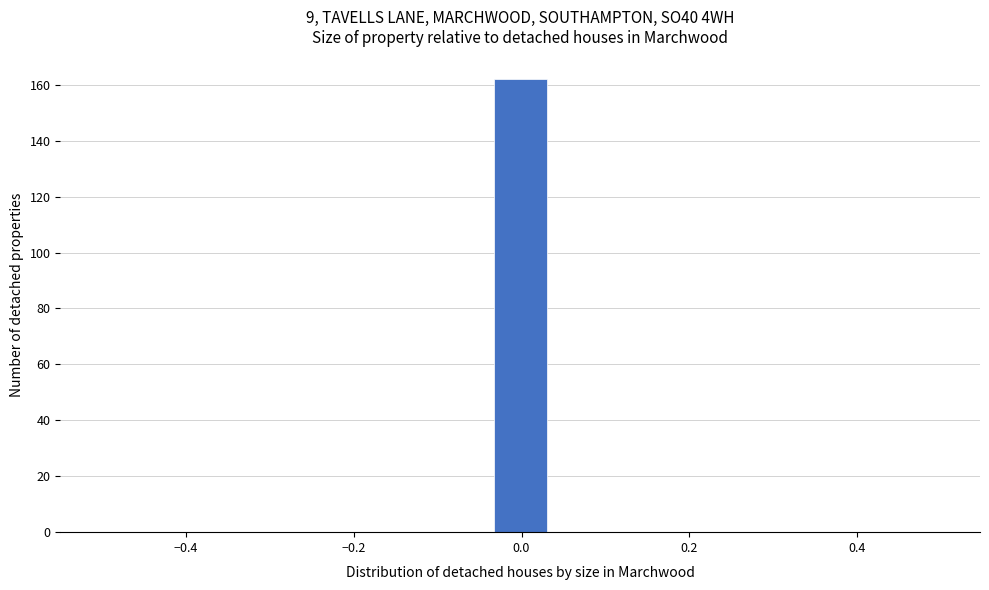

Around what value on the x-axis is the tallest bar? Give the approximate position of its centre, as read against the axis.

0.00